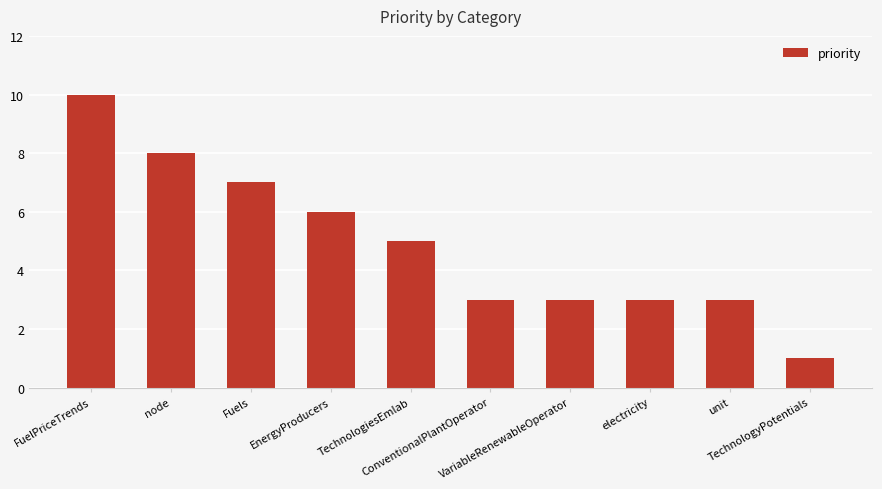

Approximately how many times larger is the value at node compared to Fuels?

1.1